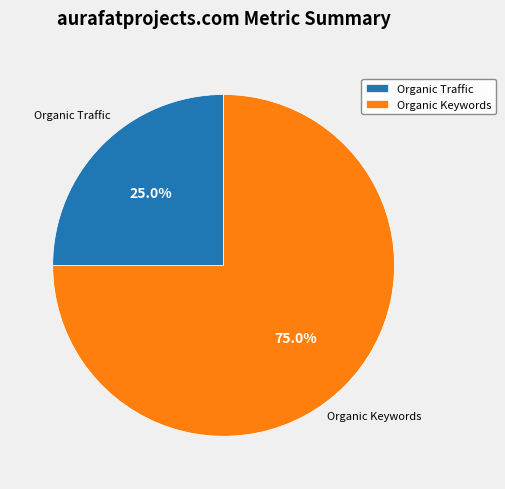

What is the majority slice?

Organic Keywords